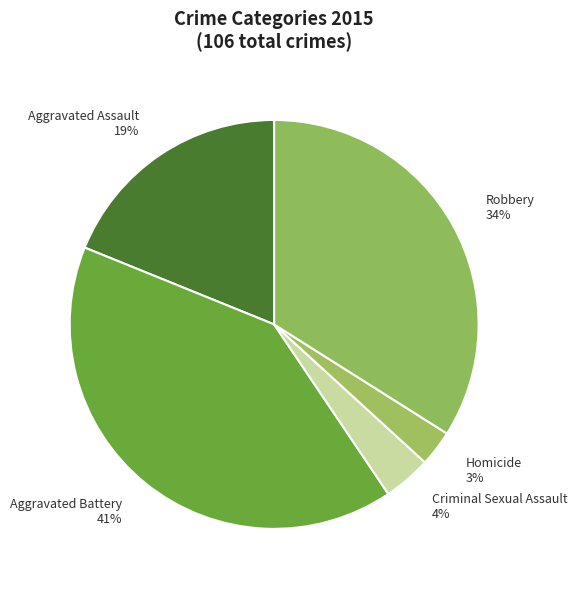

To the nearest percent, what portion does Robbery represent?

34%